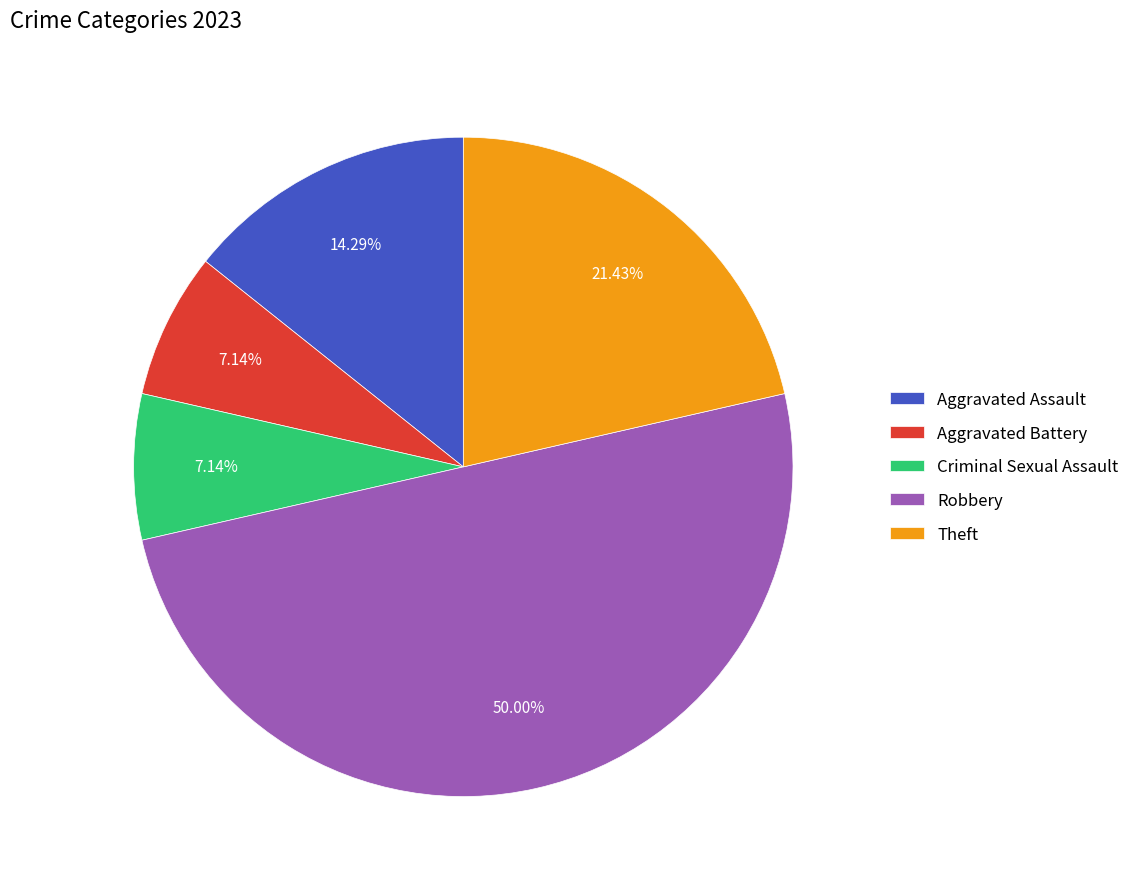

How much of the chart is everything except Robbery?

50.0%